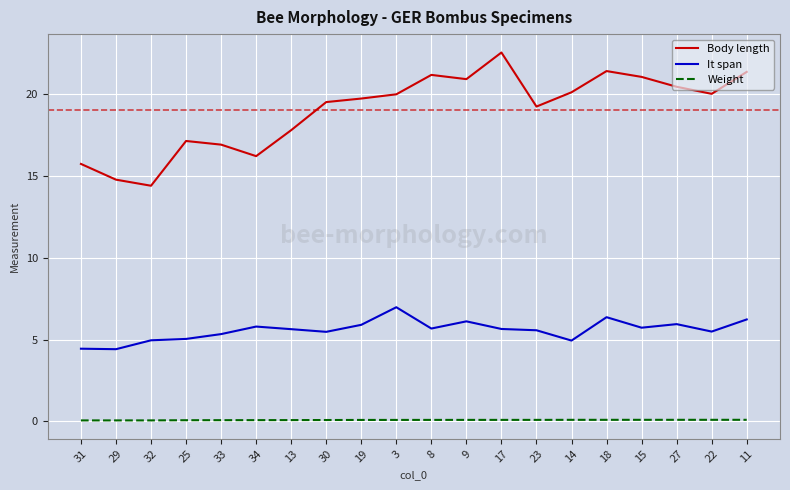

Does the chart have visible grid lines?

Yes